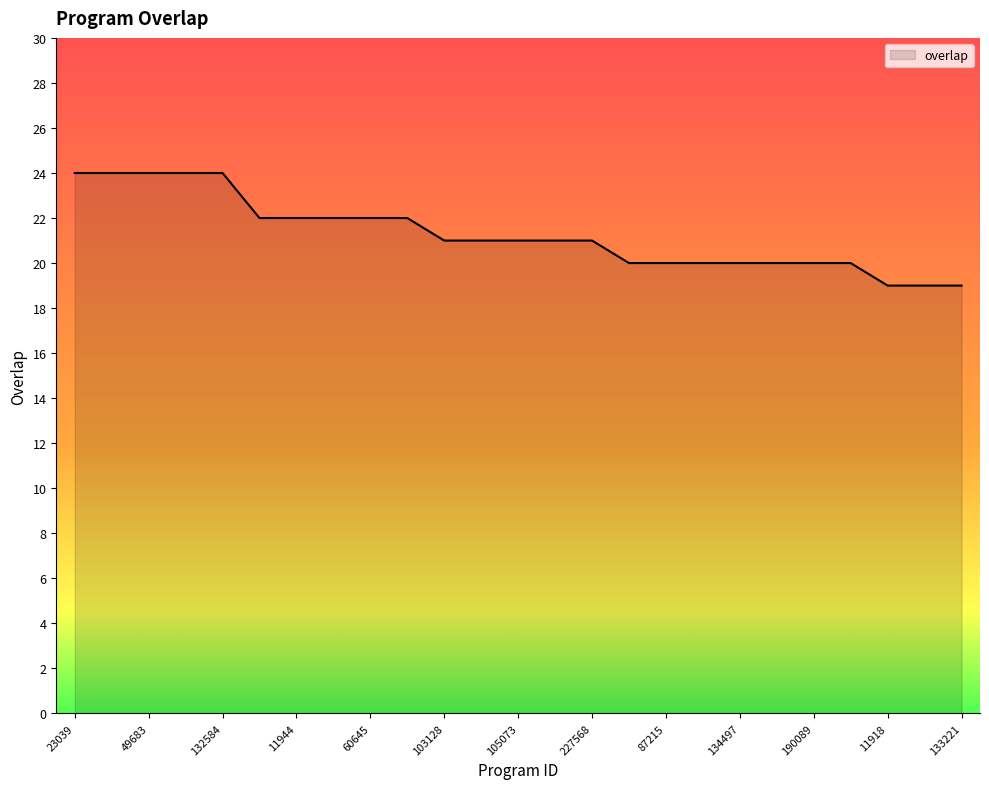

What is the minimum value shown in the chart?

19